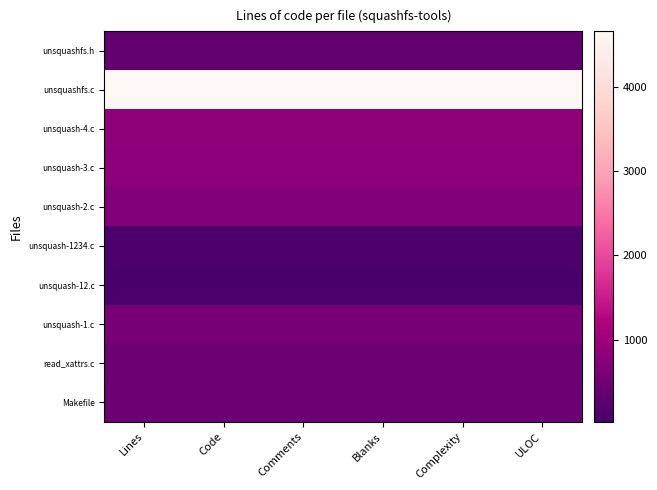

Reading left to right, list all the values displayed in this chart.

unsquashfs.h: Lines=345	Code=345	Comments=345	Blanks=345	Complexity=345	ULOC=345
unsquashfs.c: Lines=4655	Code=4655	Comments=4655	Blanks=4655	Complexity=4655	ULOC=4655
unsquash-4.c: Lines=832	Code=832	Comments=832	Blanks=832	Complexity=832	ULOC=832
unsquash-3.c: Lines=824	Code=824	Comments=824	Blanks=824	Complexity=824	ULOC=824
unsquash-2.c: Lines=715	Code=715	Comments=715	Blanks=715	Complexity=715	ULOC=715
unsquash-1234.c: Lines=95	Code=95	Comments=95	Blanks=95	Complexity=95	ULOC=95
unsquash-12.c: Lines=30	Code=30	Comments=30	Blanks=30	Complexity=30	ULOC=30
unsquash-1.c: Lines=582	Code=582	Comments=582	Blanks=582	Complexity=582	ULOC=582
read_xattrs.c: Lines=454	Code=454	Comments=454	Blanks=454	Complexity=454	ULOC=454
Makefile: Lines=467	Code=467	Comments=467	Blanks=467	Complexity=467	ULOC=467